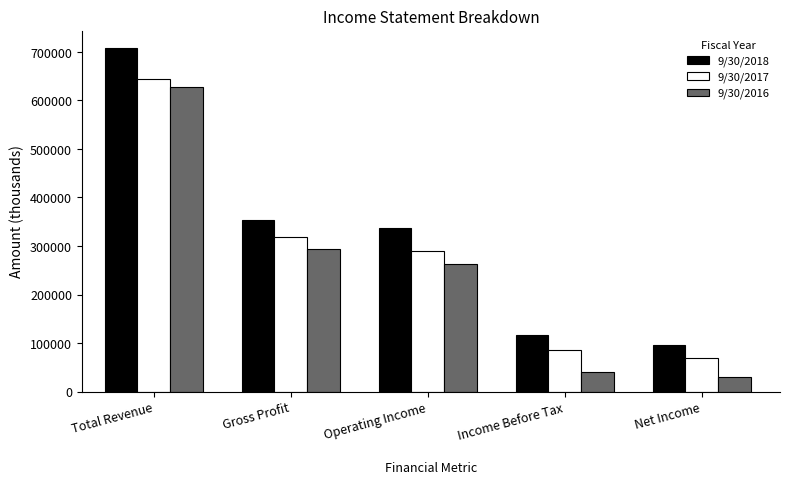

At which label does 9/30/2017 reach its peak?

Total Revenue